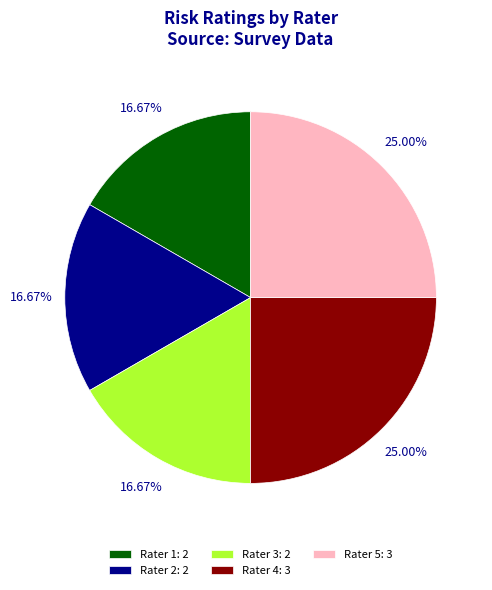

Combined, do Rater 3: 2 and Rater 4: 3 account for over 50%?

No